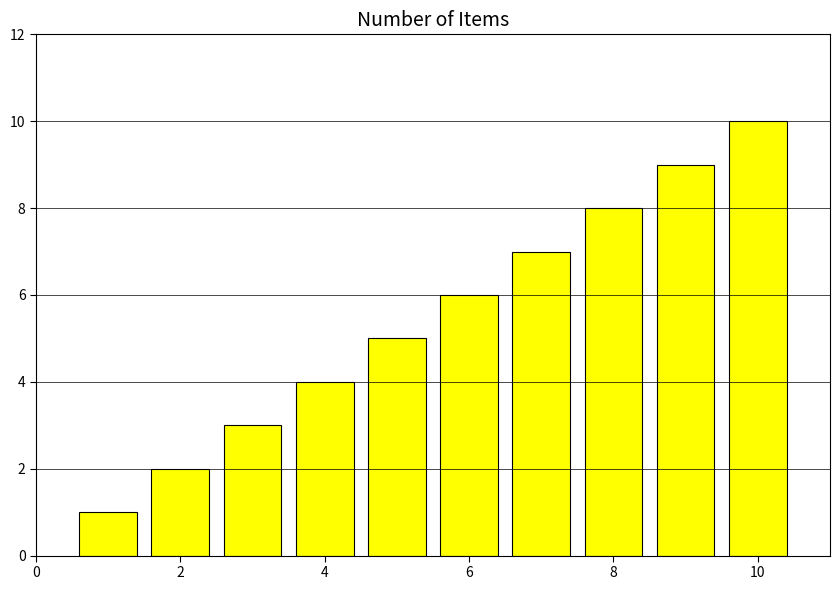

What is the average value?

6